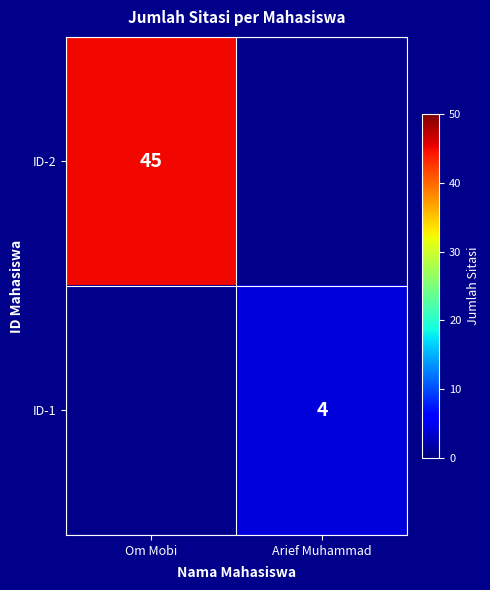

The ID-1 series shows 4 at Arief Muhammad. True or false?

True